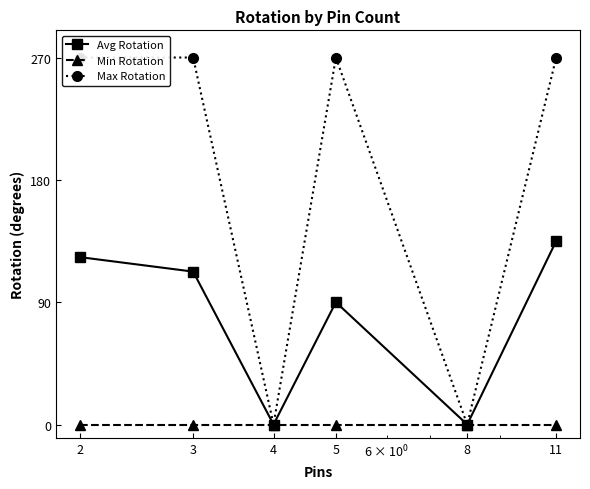

True or false: Max Rotation and Avg Rotation cross at least once.

False